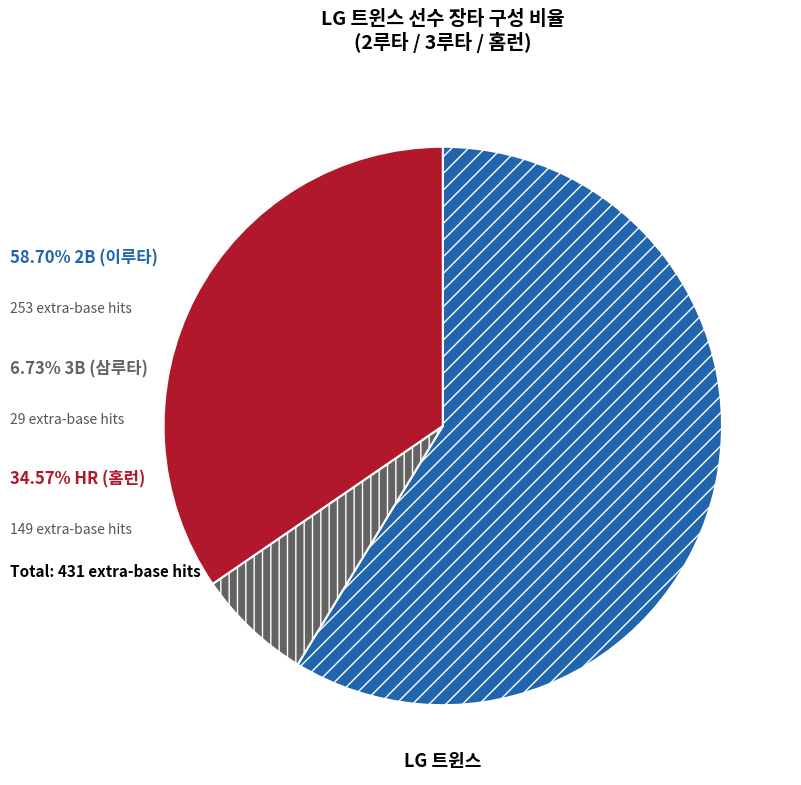

Is there a majority slice in this chart?

Yes